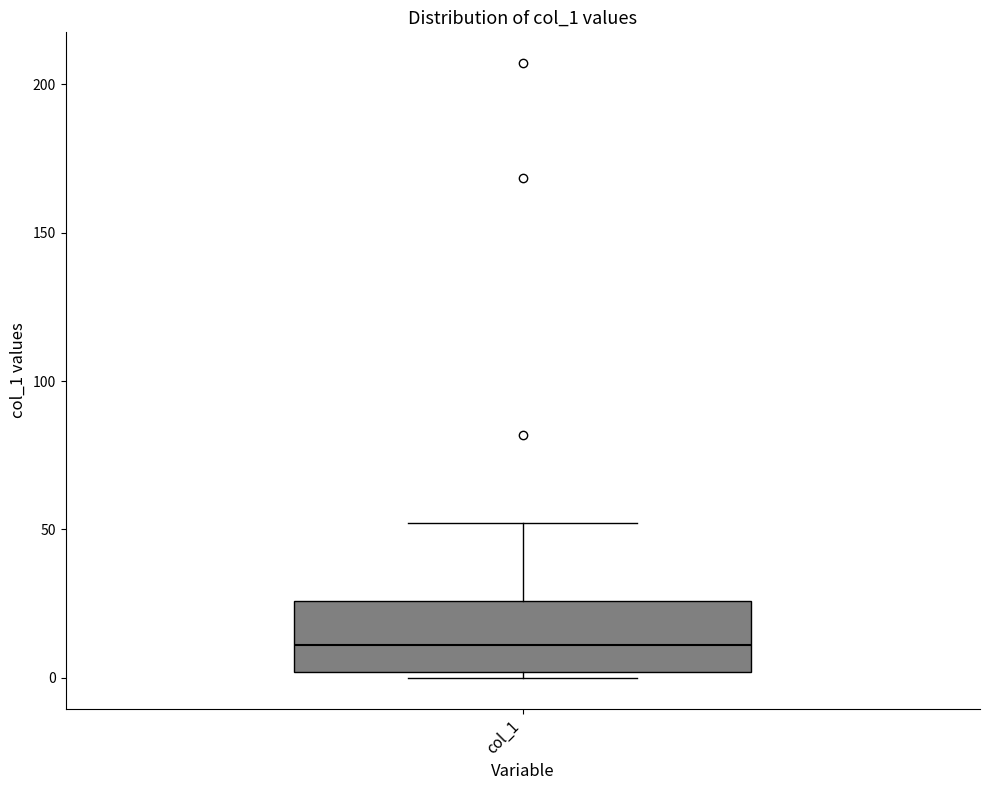

Where does the upper whisker of the box for col_1 end on the y-axis? The values are not printed on the chart, so give them approximately, as read against the axis.

50